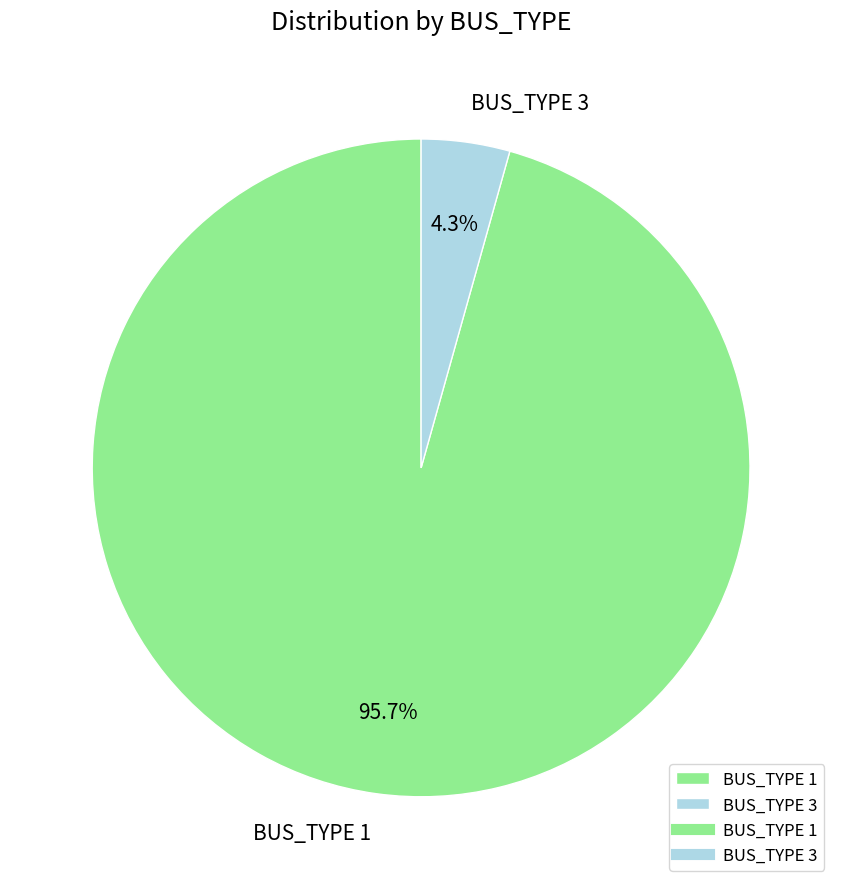

How many segments does this pie chart have?

2